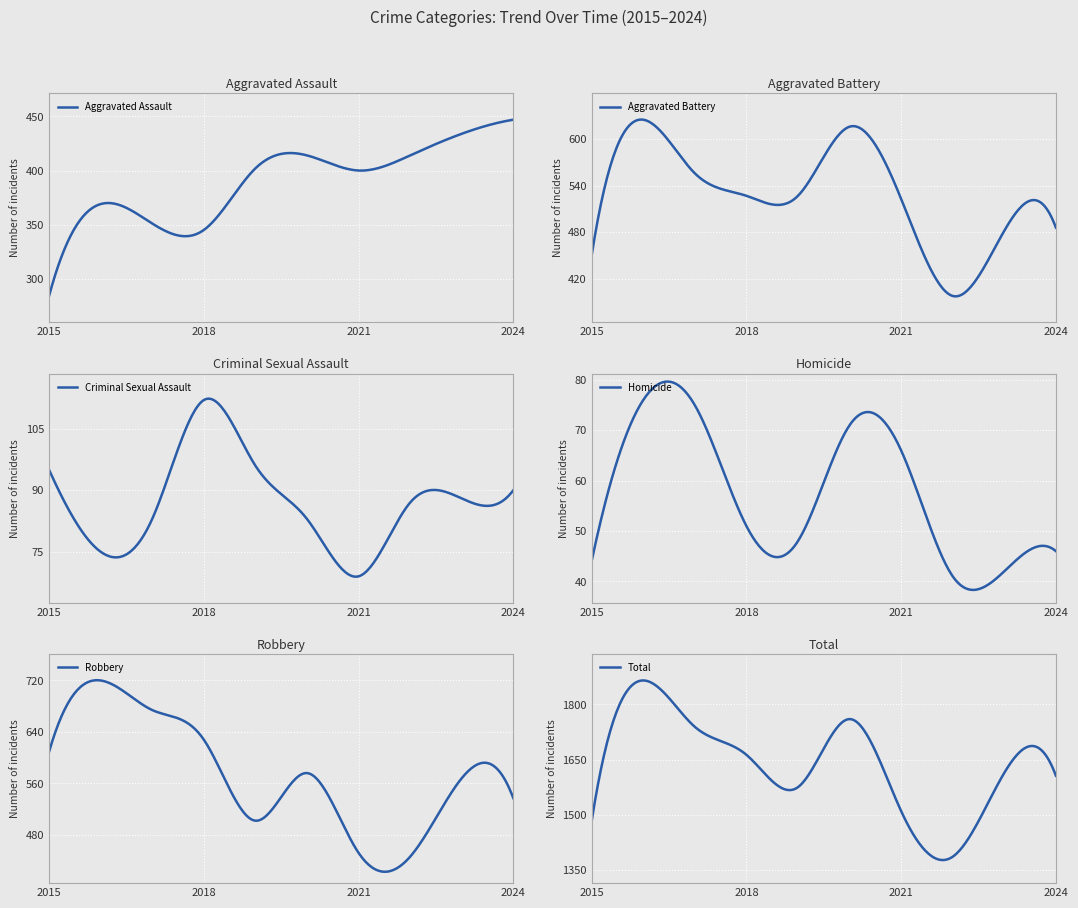

What are all the series names shown in the legend?

Aggravated Assault, Aggravated Battery, Criminal Sexual Assault, Homicide, Robbery, Total